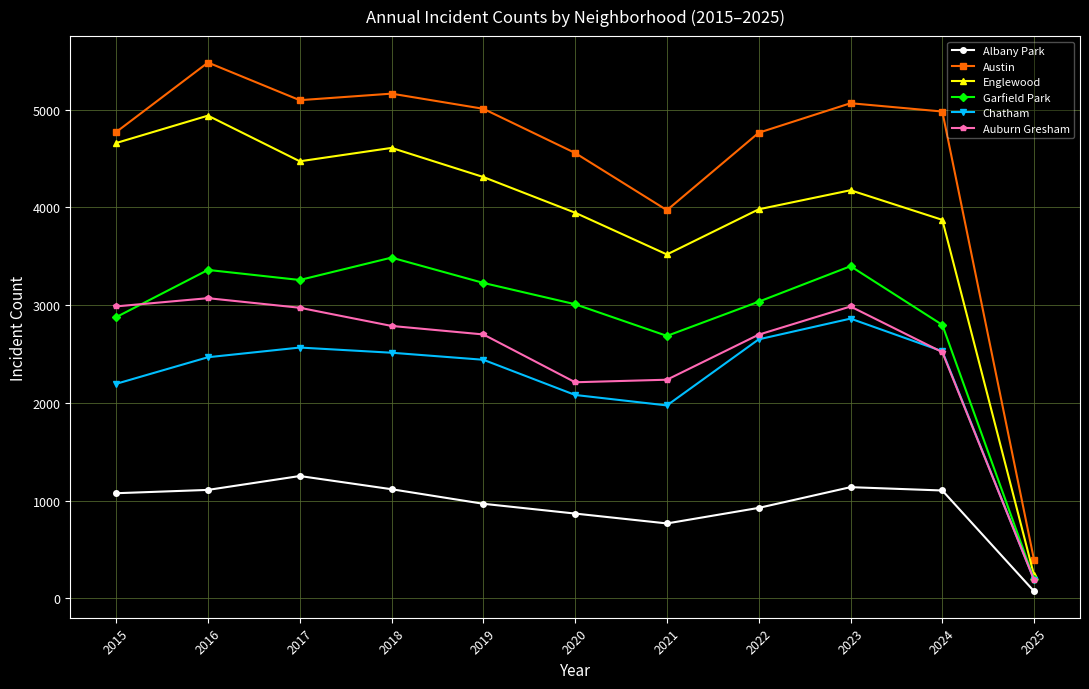

Which category has the lowest value in the Chatham series?

2025